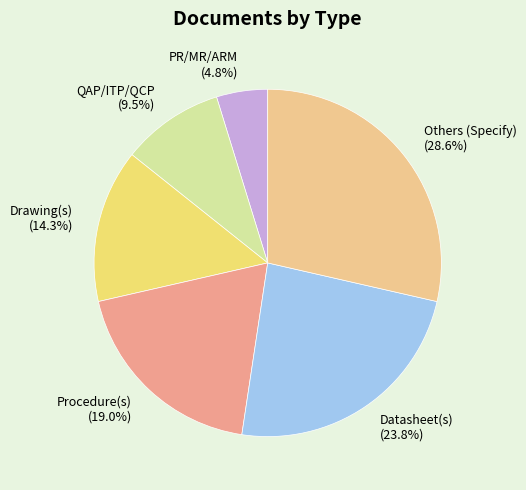

How many slices are in this pie chart?

6